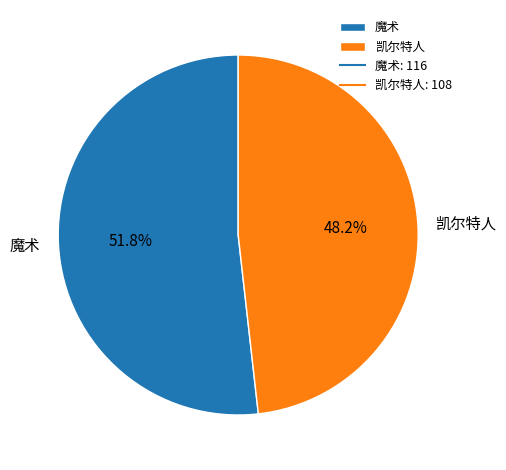

How many slices are in this pie chart?

2